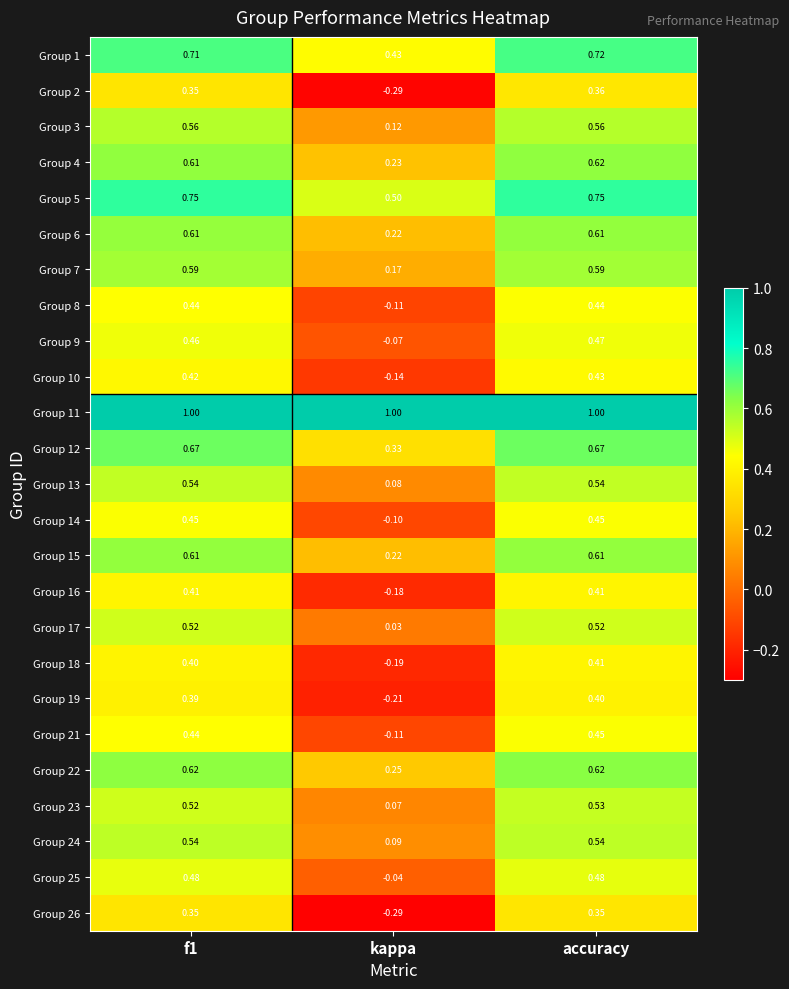

How many data points in Group 9 are above 0?

2